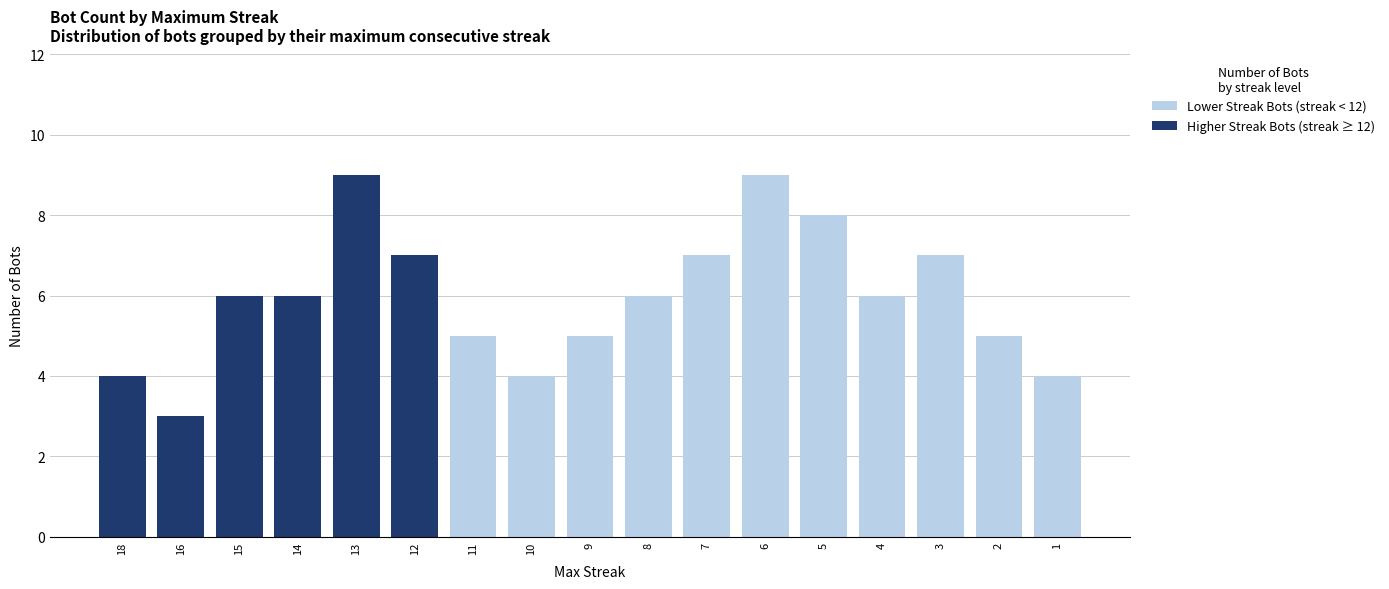

What is the maximum value for Lower Streak Bots (streak < 12)?

9